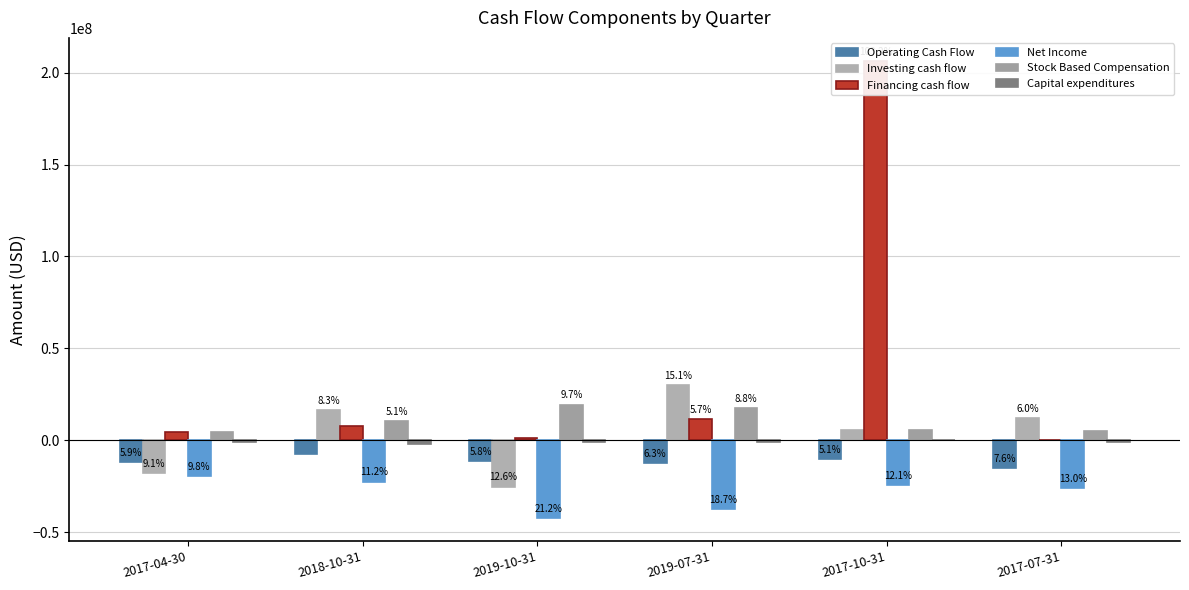

Where is Stock Based Compensation nearest to the value 11910500?

2018-10-31